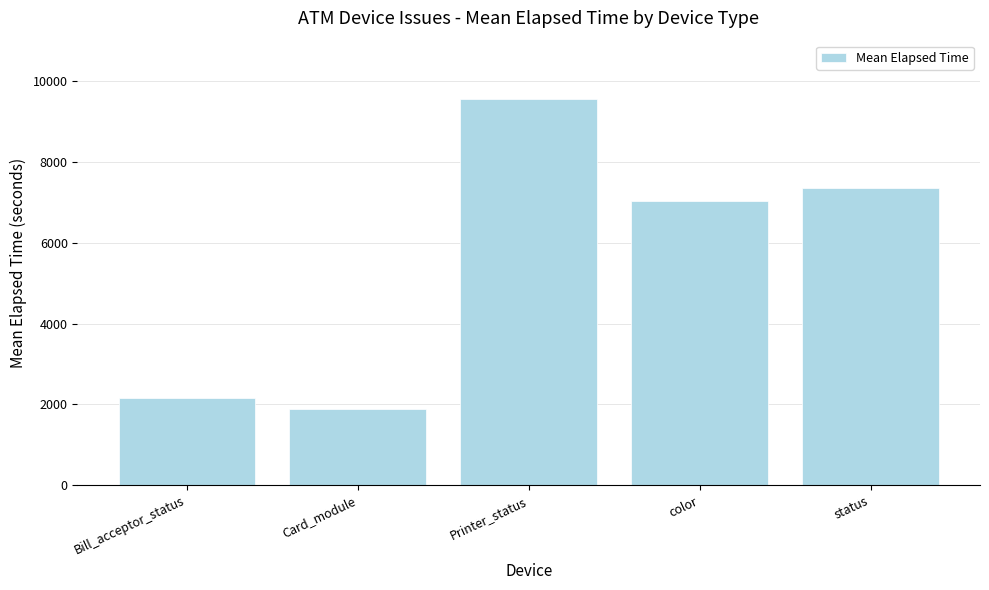

At which label is the value closest to 5721?

color